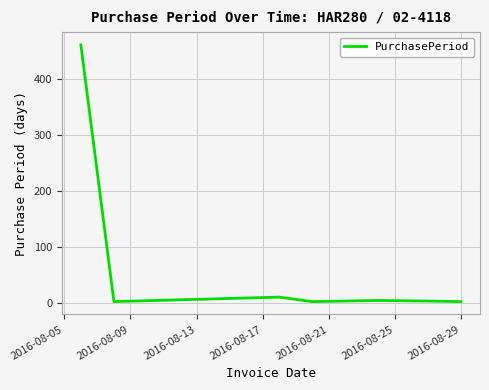

What is the sum of all values?

483